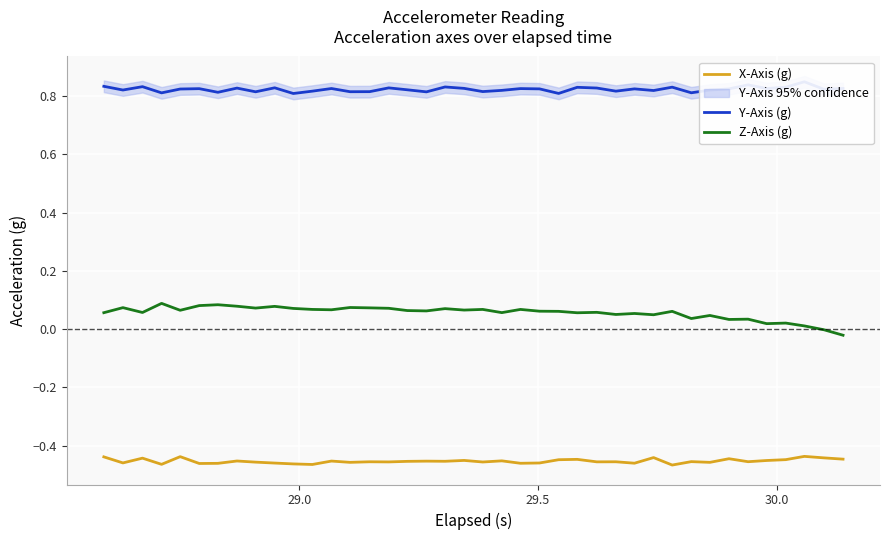

True or false: X-Axis (g) and Z-Axis (g) intersect in this chart.

False